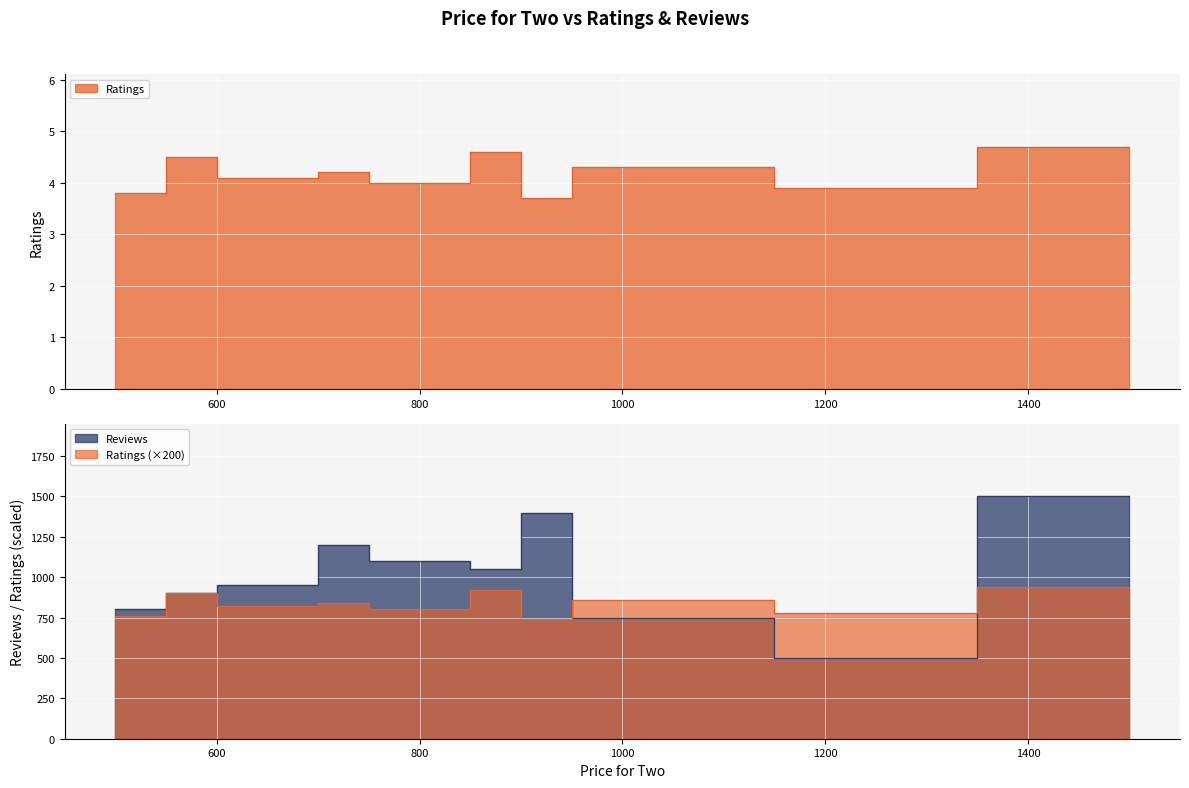

The Ratings series shows 4.6 at 1000. True or false?

True